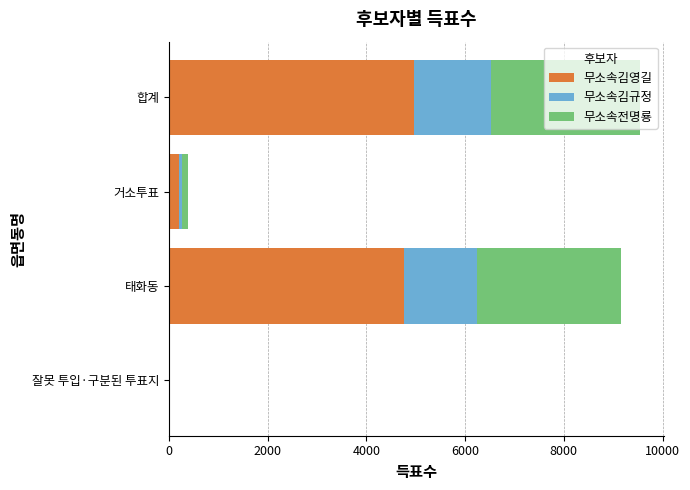

What is the maximum value for 무소속김영길?

4961